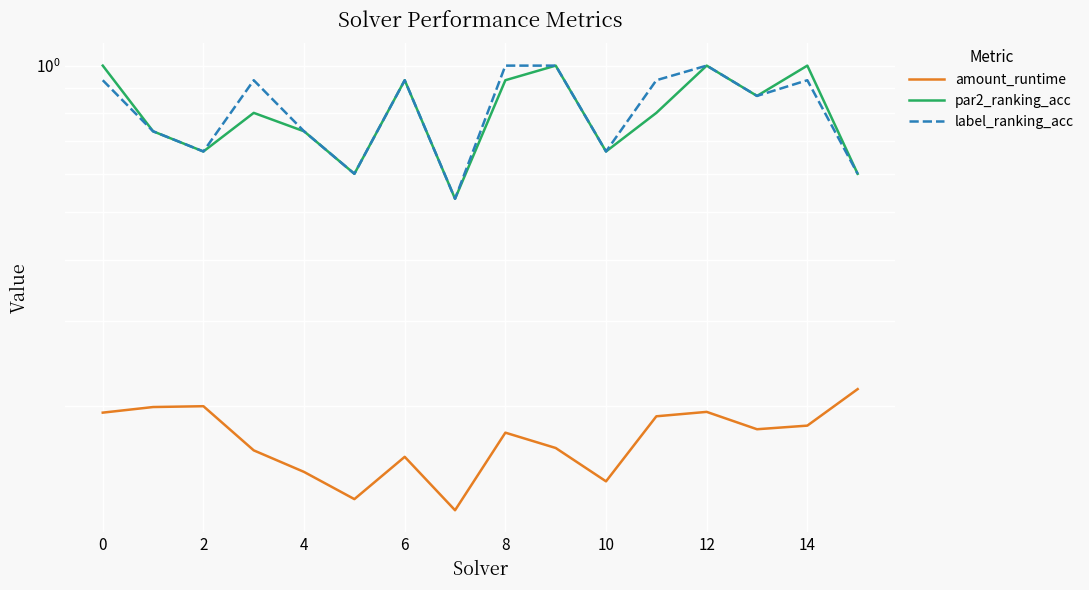

Between 2 and 12, which series saw the biggest shift?

par2_ranking_acc